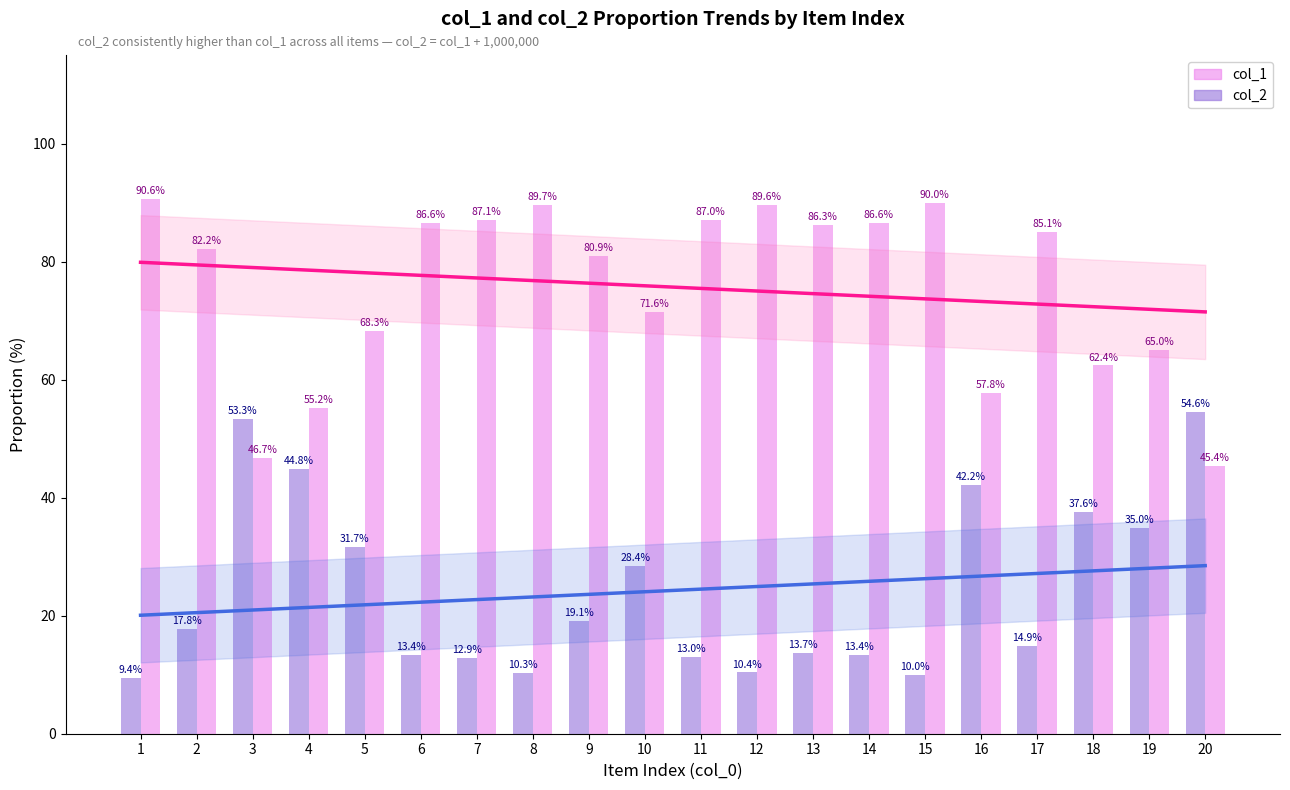

Which has a higher value, 2 or 12?

12